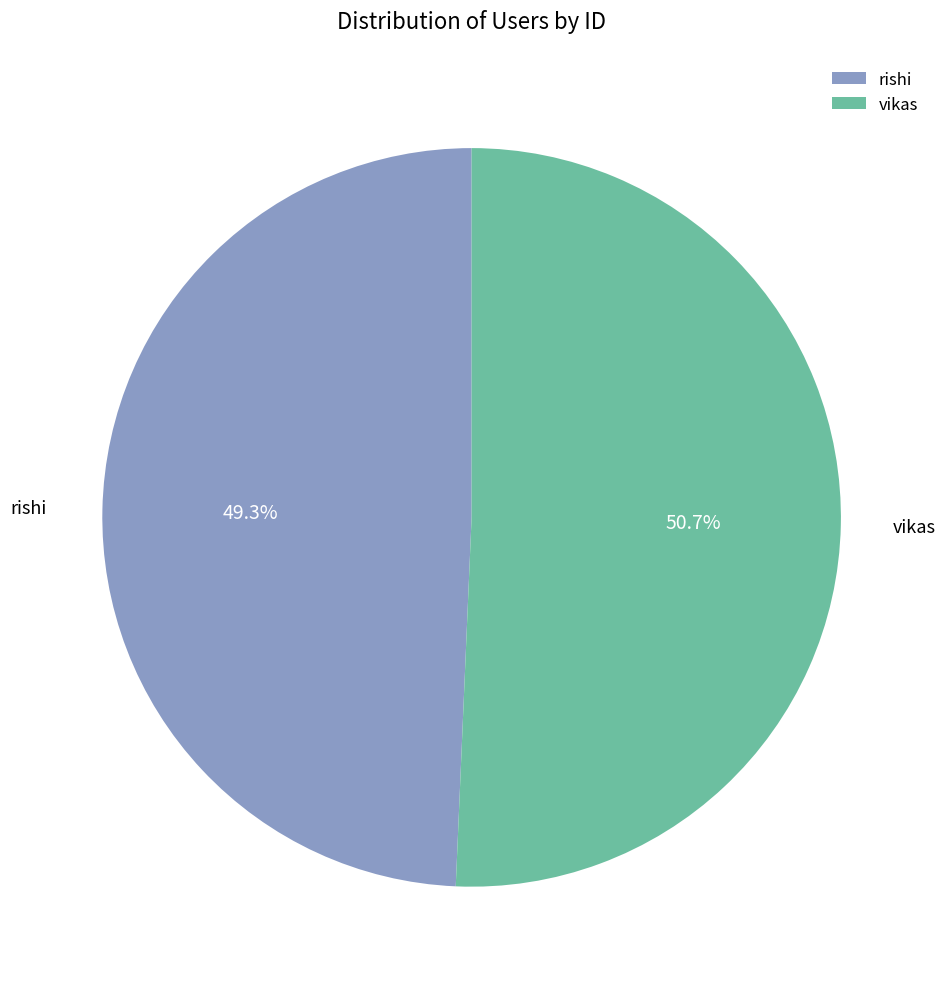

To the nearest percent, what percentage of the pie is rishi?

49%